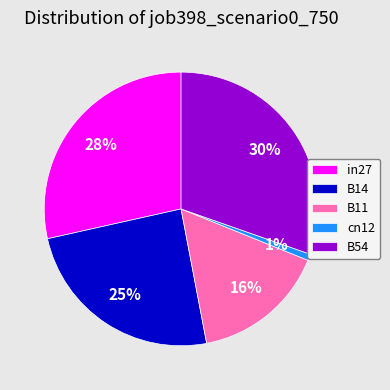

Is it true that B11 is 16% of the pie?

True